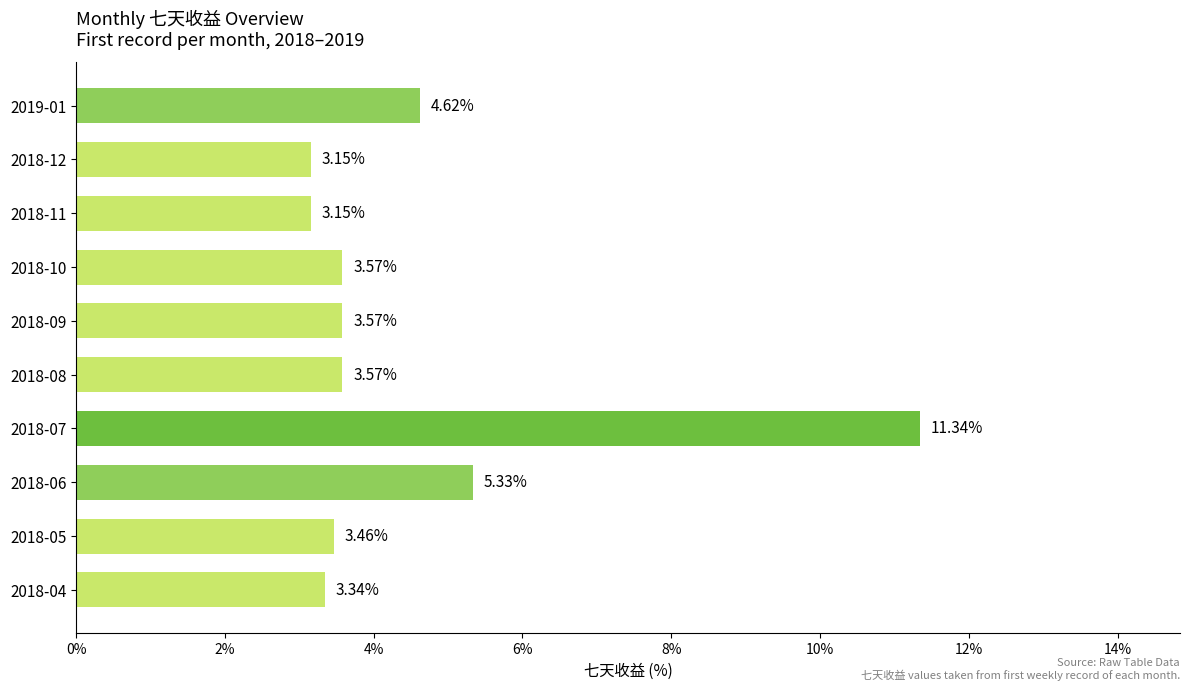

What is the greatest value displayed?

11.3